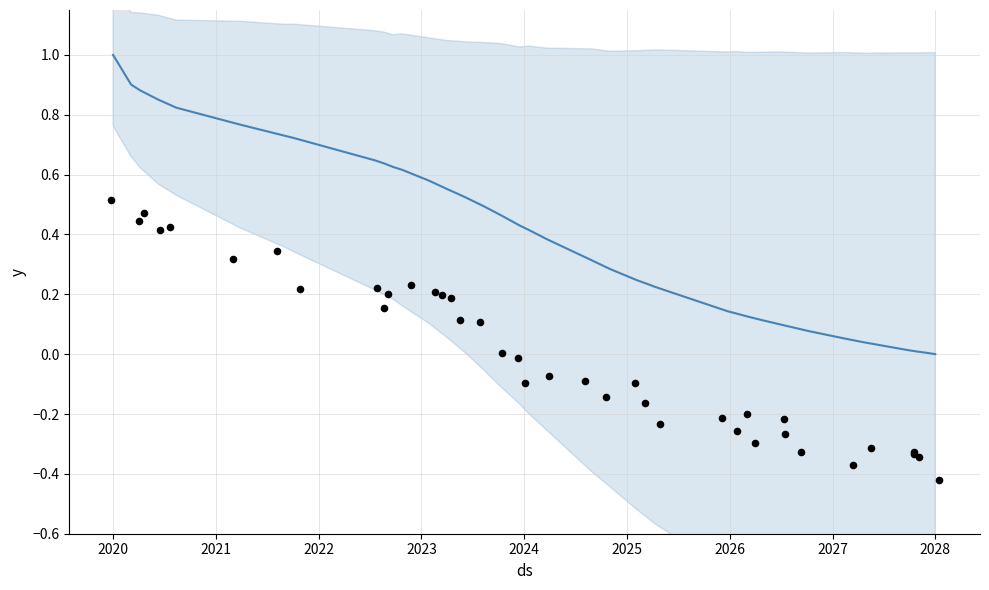

Which series has the largest Y range (max minus min)?

avg (normalized)